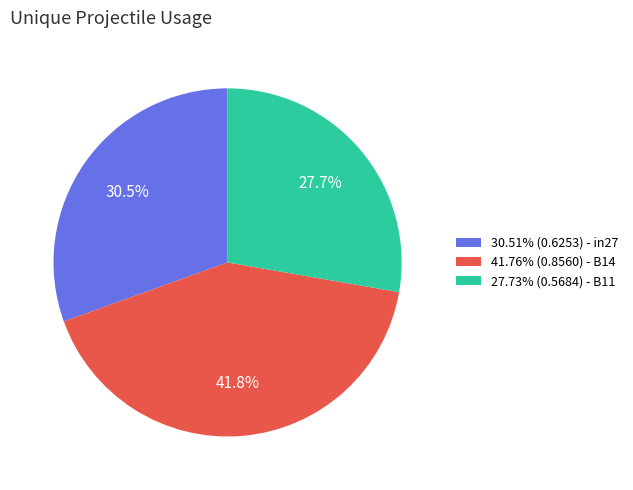

What percentage is NOT represented by 41.76% (0.8560) - B14?

58.2%